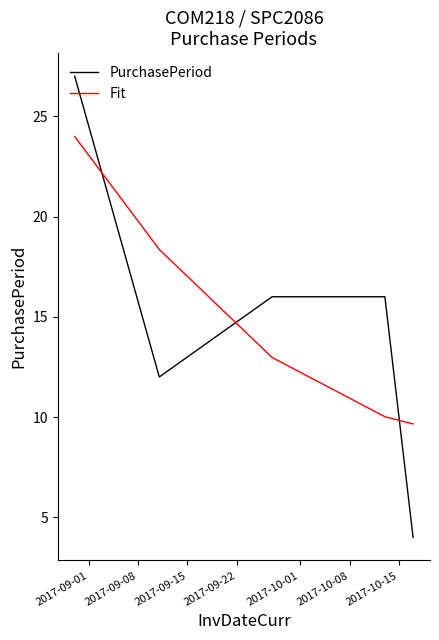

What is the difference between the maximum and minimum values in the PurchasePeriod series?

23.0